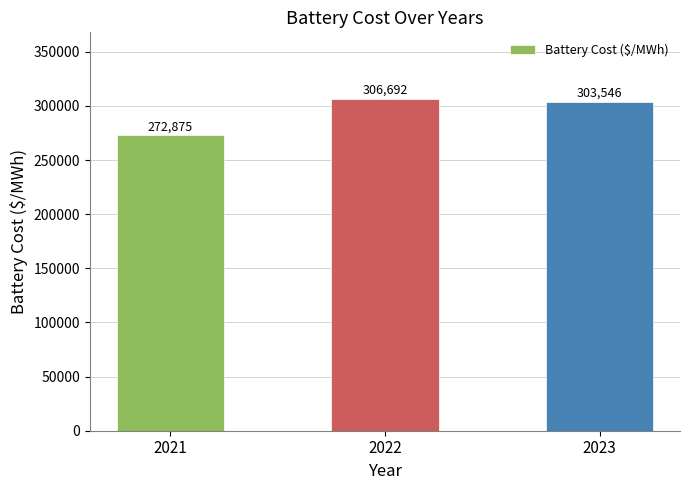

Is it true that the value at 2021 is 272875.2?

True